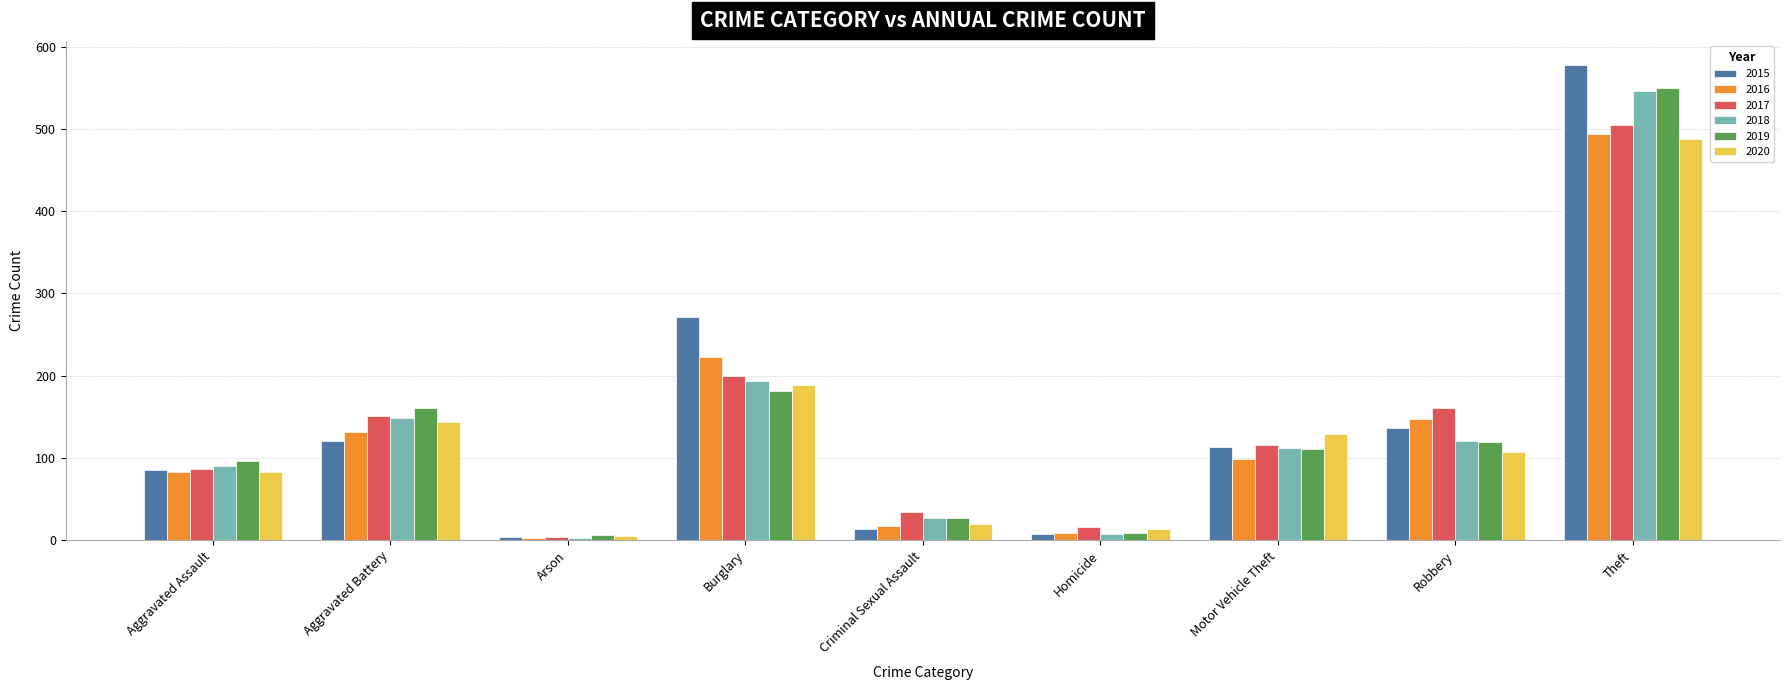

At which category does the chart reach its minimum across all series?

Arson